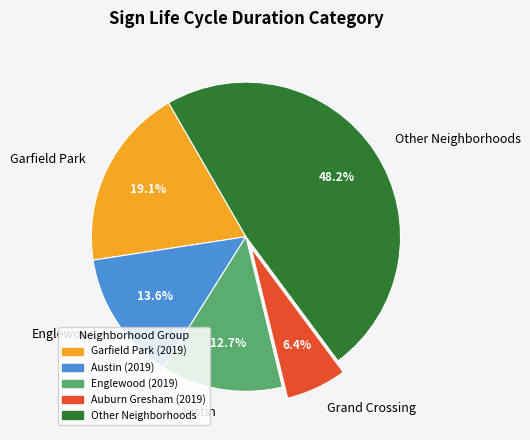

Rank the categories by value from highest to lowest.

Other Neighborhoods, Garfield Park, Englewood, Austin, Grand Crossing